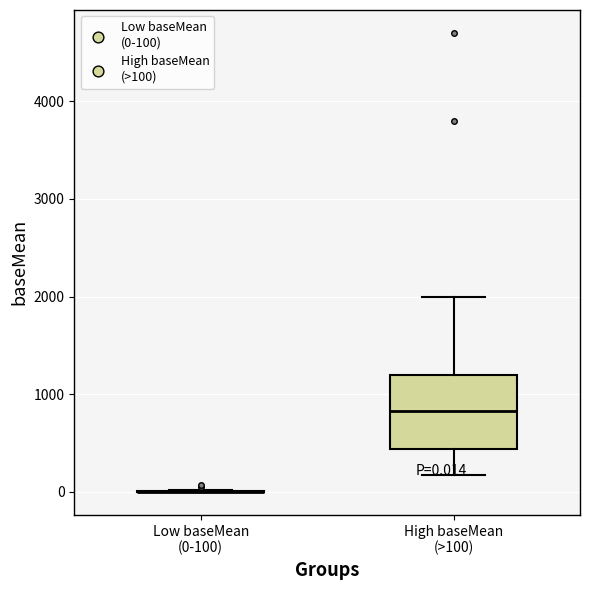

Which box is the tallest, from its lower edge to its upper edge?

High baseMean (>100)